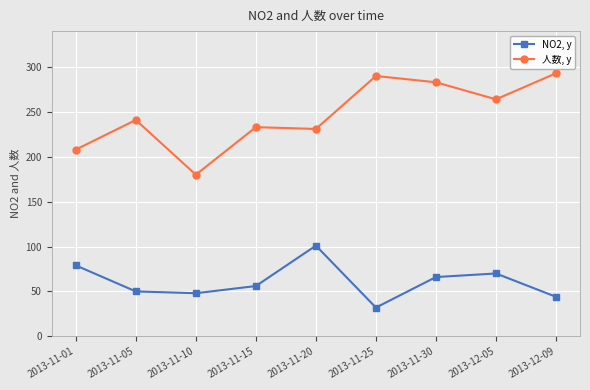

What is the difference between the highest and lowest values at 2013-11-25?

258